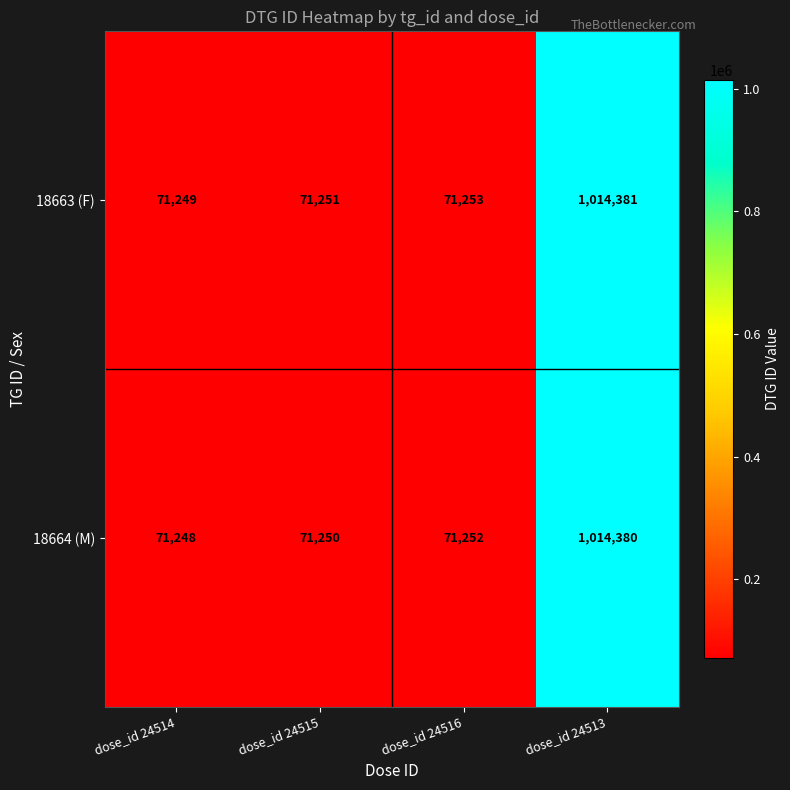

At how many categories does at least one series exceed 124894?

1